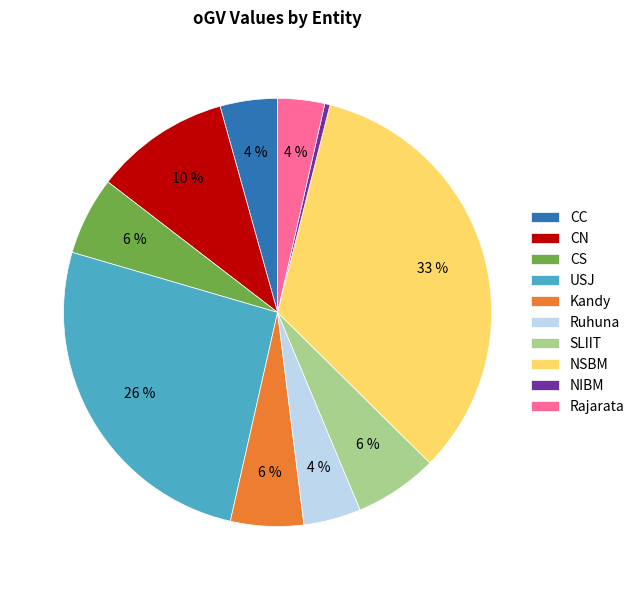

Is the sum of Rajarata and CS greater than half?

No